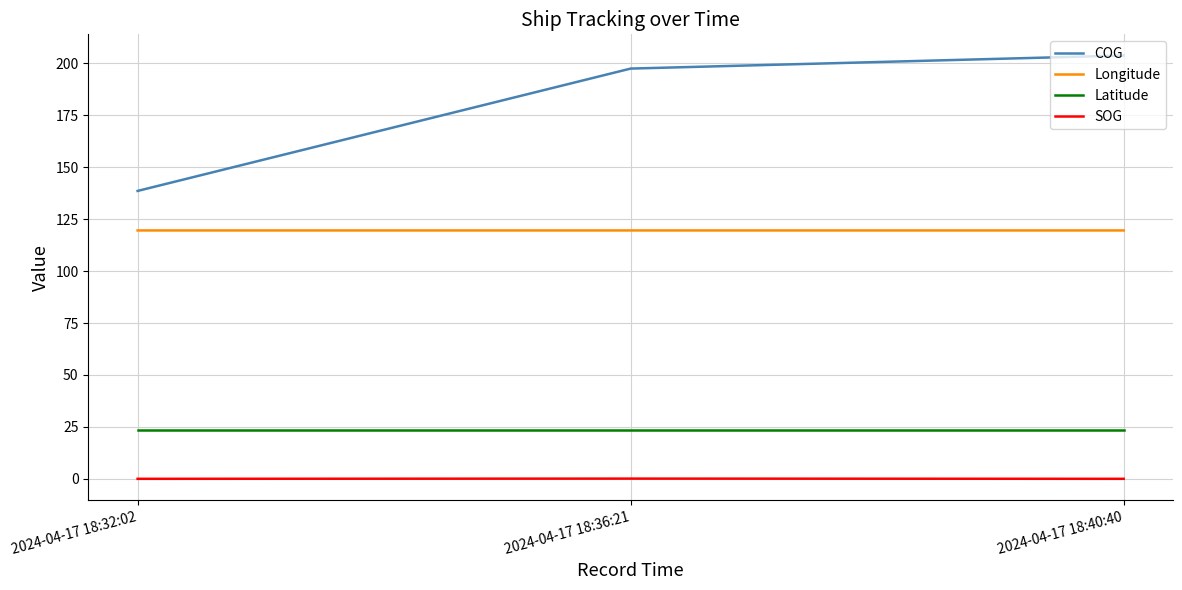

At which category does the chart reach its peak across all series?

2024-04-17 18:40:40